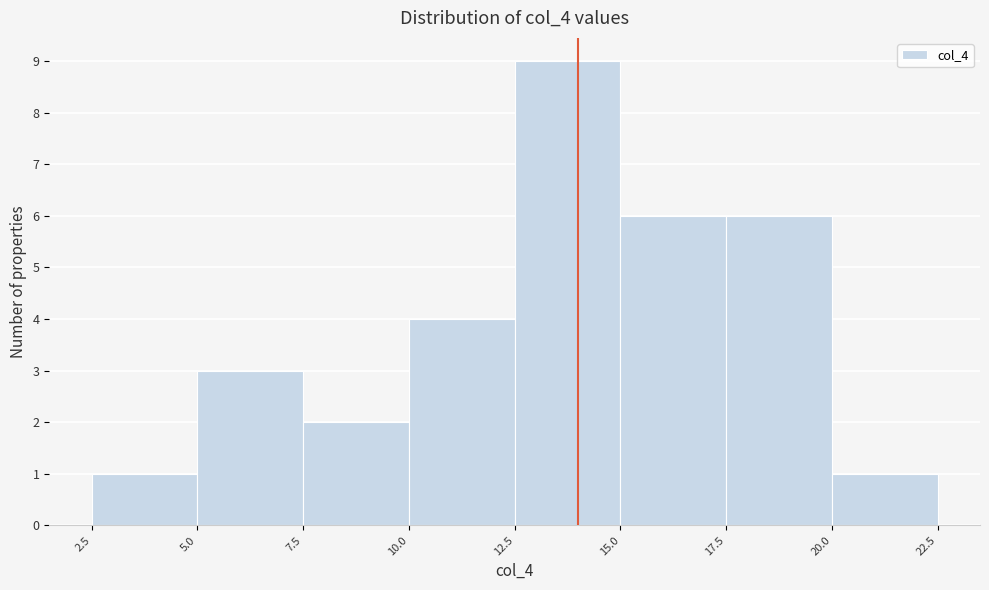

How tall is the bar that spans 2.5 to 5.0 on the x-axis? The values are not printed on the chart, so give them approximately, as read against the axis.

1